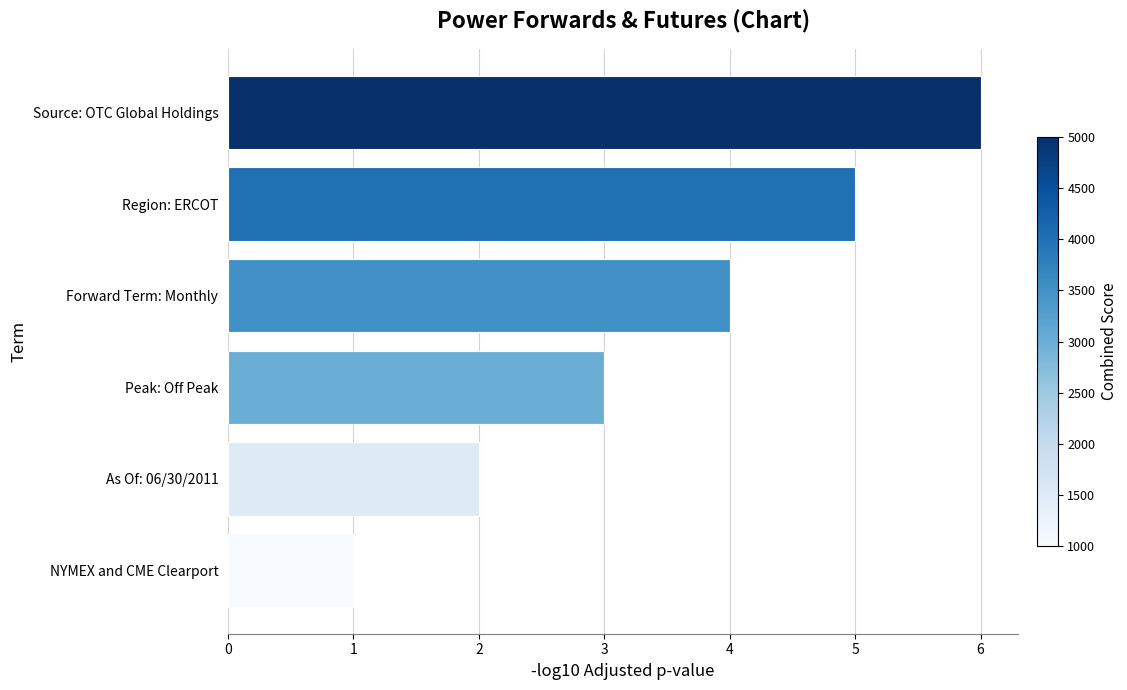

Between Region: ERCOT and NYMEX and CME Clearport, which is larger?

Region: ERCOT